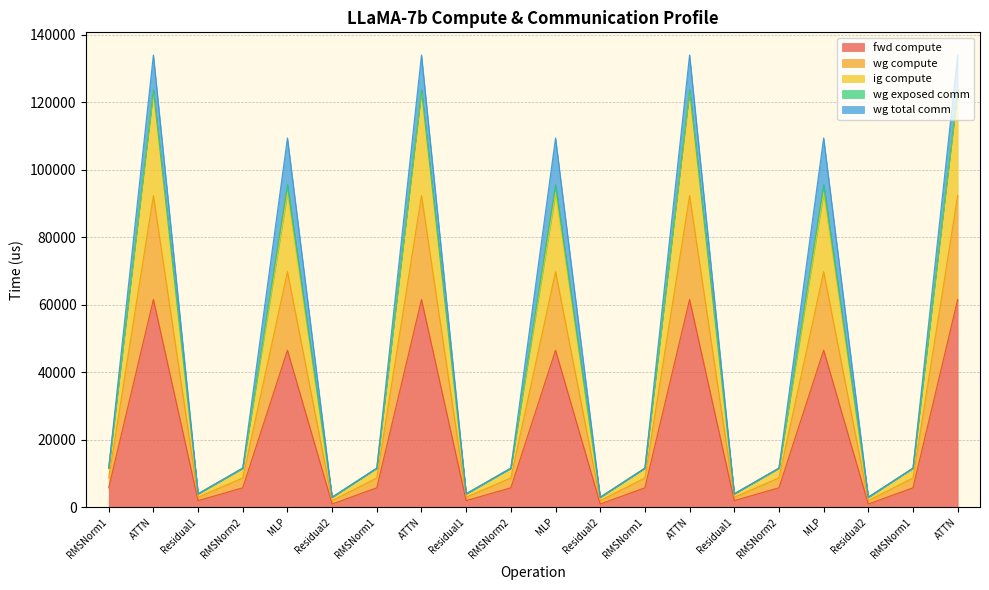

What is the label of the 15th point from the left?

Residual1